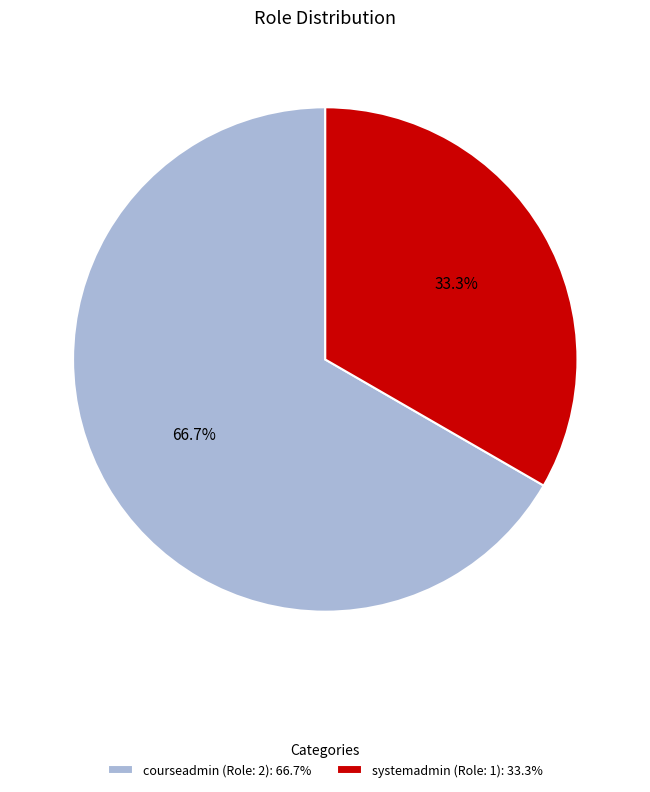

How many slices are in this pie chart?

2